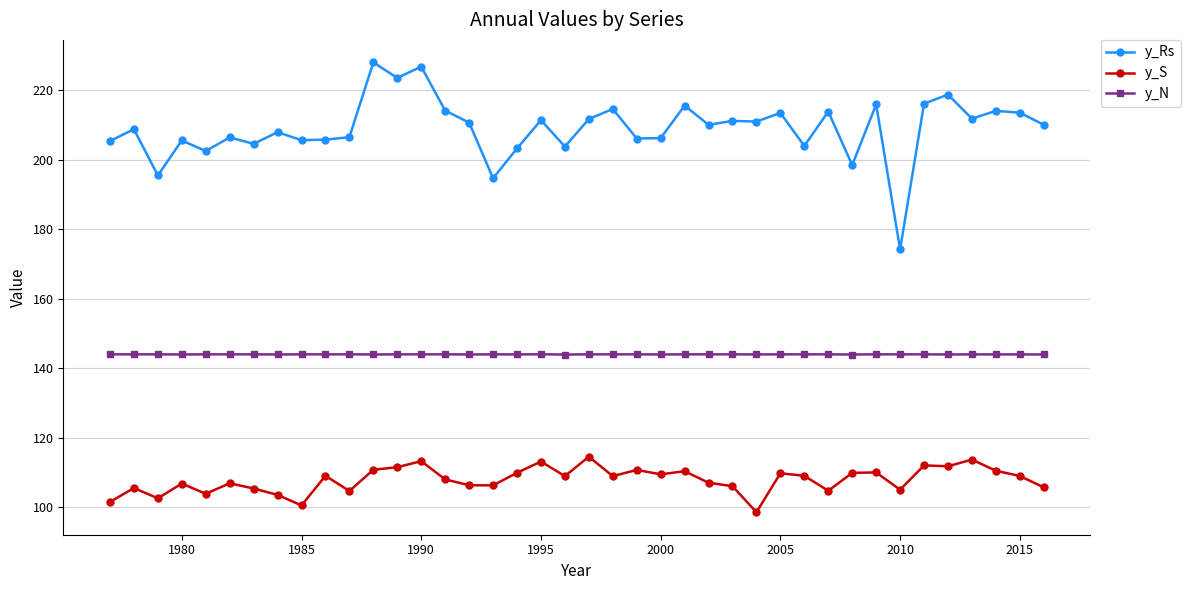

List the series in order of their peak value, lowest first.

y_S, y_N, y_Rs